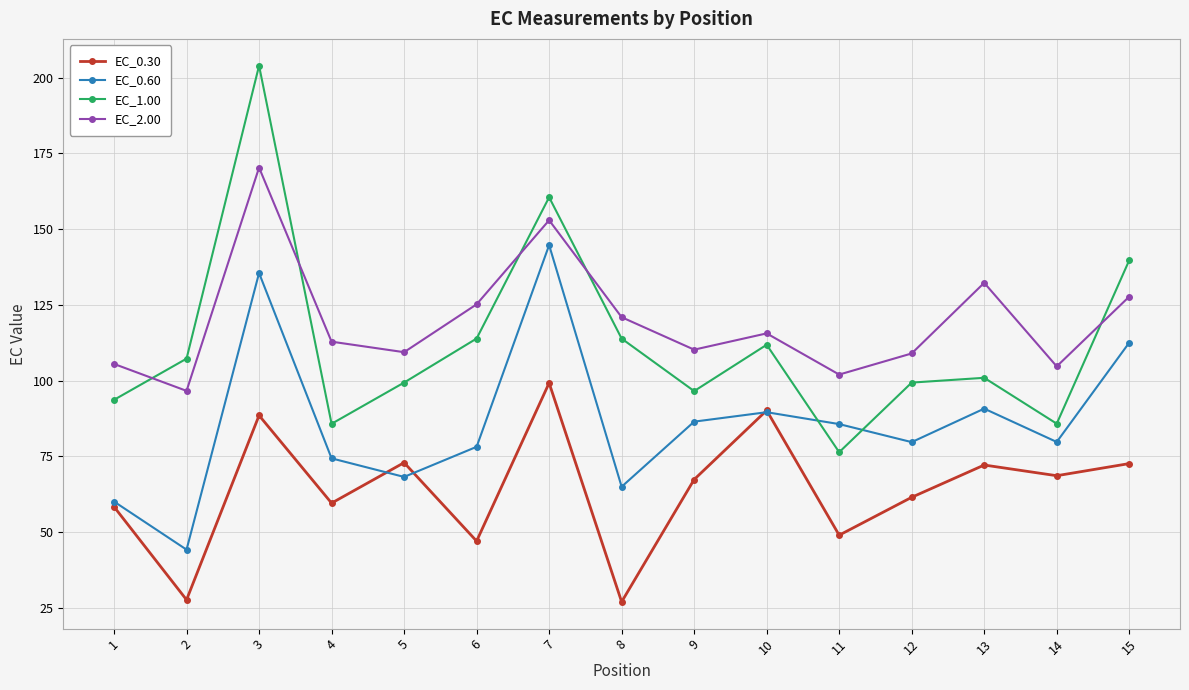

At which label does EC_1.00 reach its peak?

3